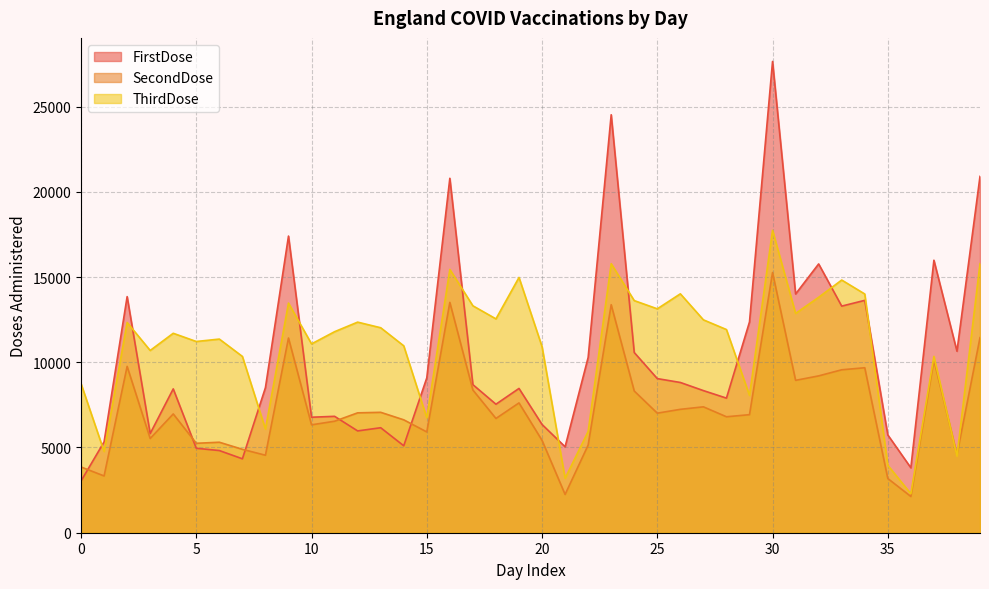

Which series has the largest range (max minus min)?

FirstDose